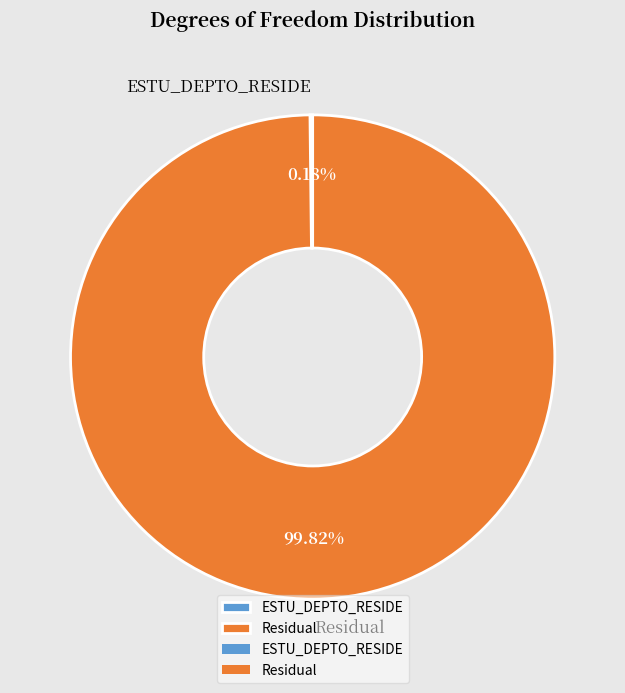

Which category accounts for the majority?

Residual